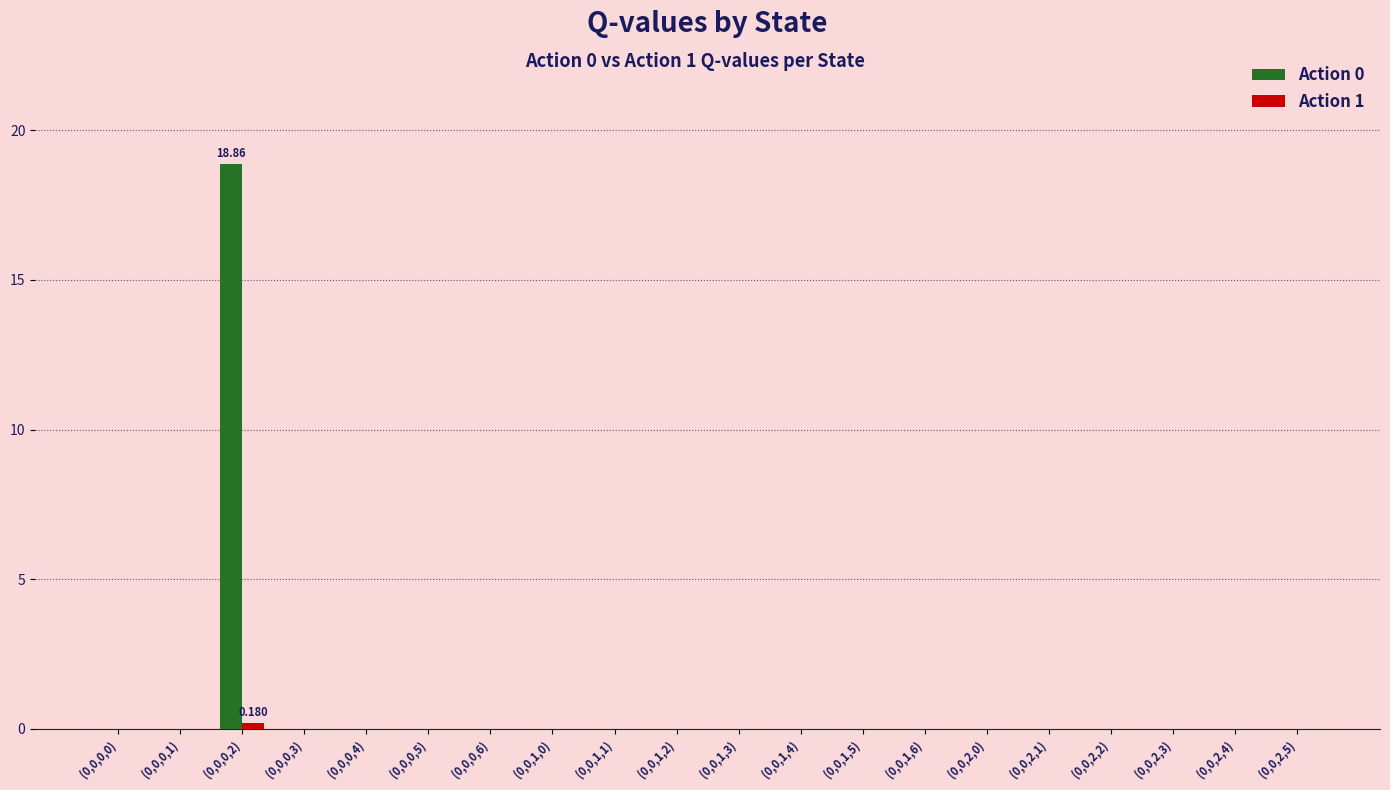

Are the bars grouped side by side (vs. stacked)?

Yes